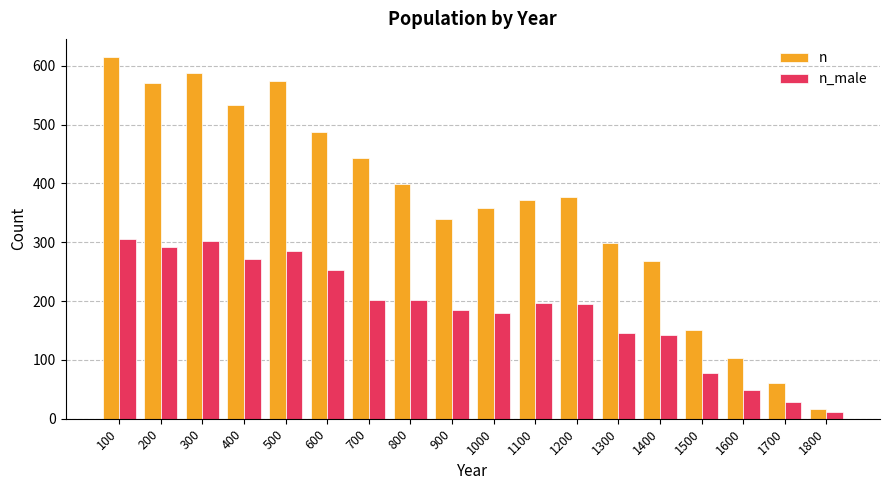

At which category is the sum across all series the highest?

100